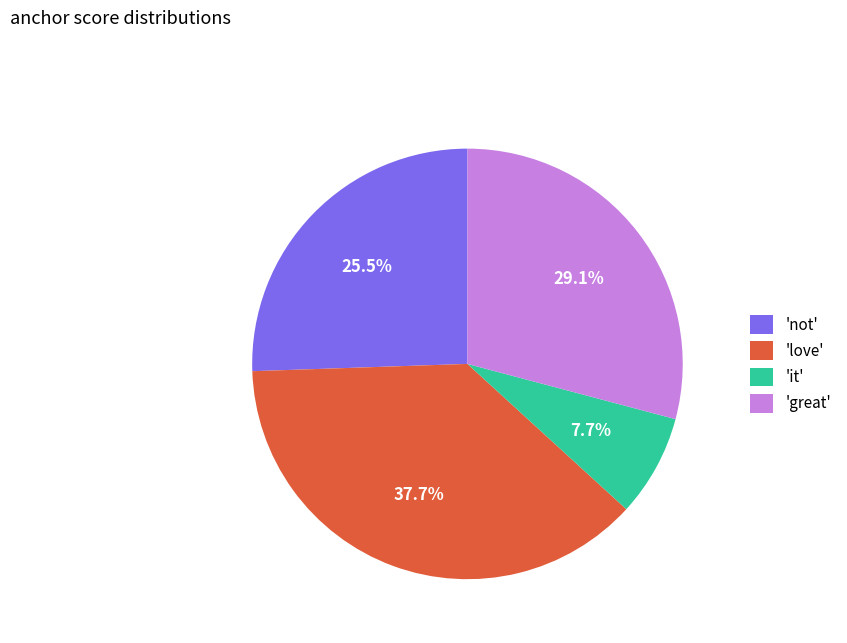

Approximately how many times larger is the value at 'not' compared to 'great'?

0.9